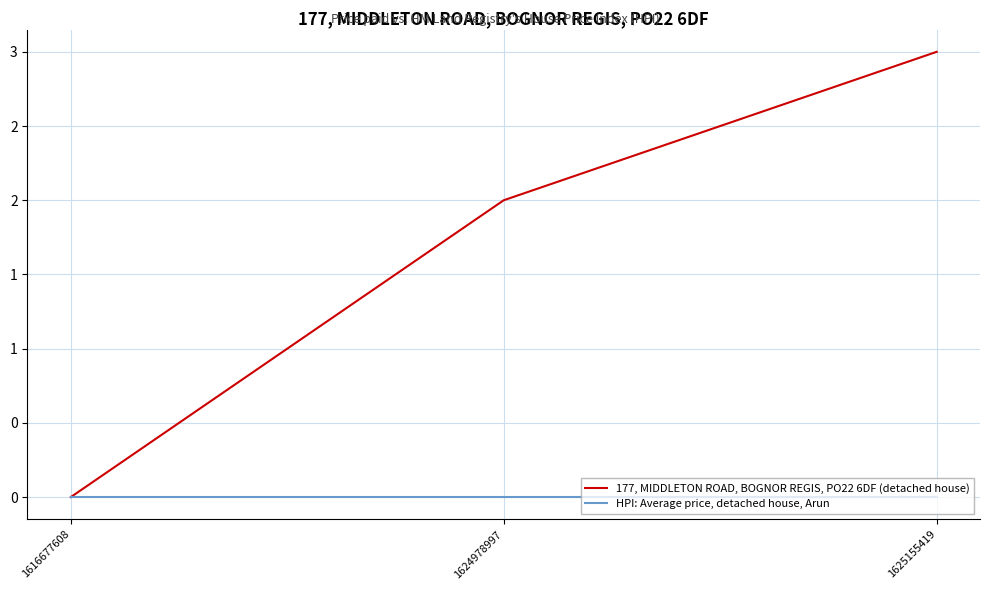

Reading left to right, what are all the values shown in this chart?

177, MIDDLETON ROAD, BOGNOR REGIS, PO22 6DF (detached house): 1616677608=0	1624978997=2	1625155419=3
HPI: Average price, detached house, Arun: 1616677608=0	1624978997=0	1625155419=0